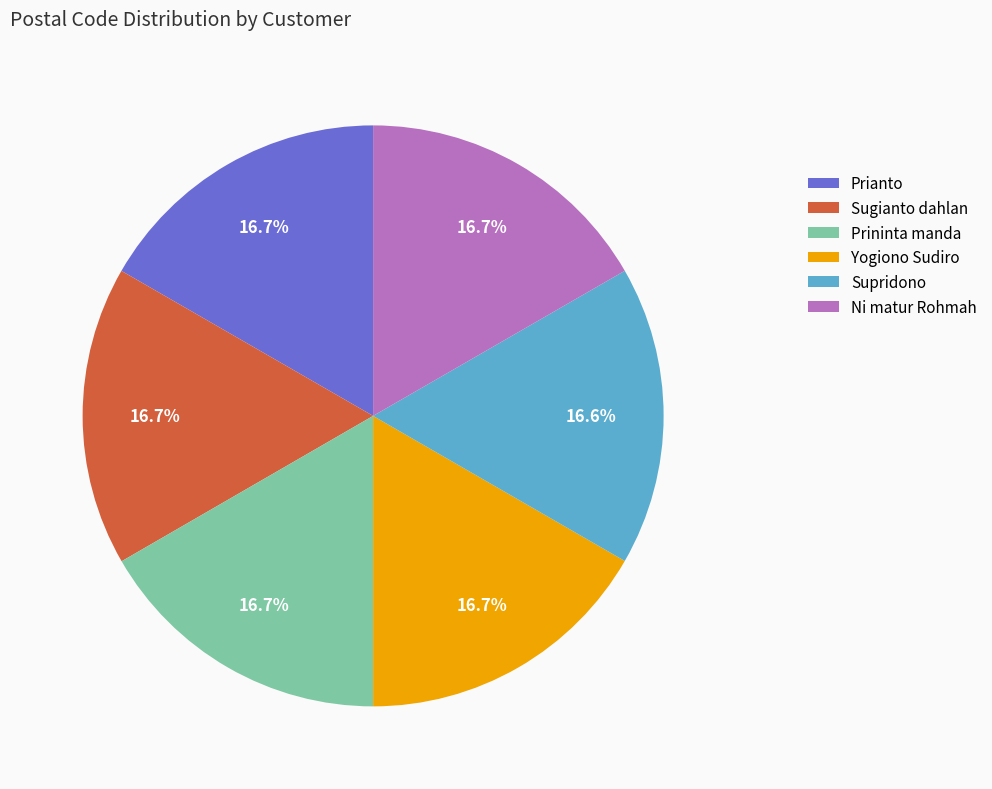

Does any single category account for the majority?

No